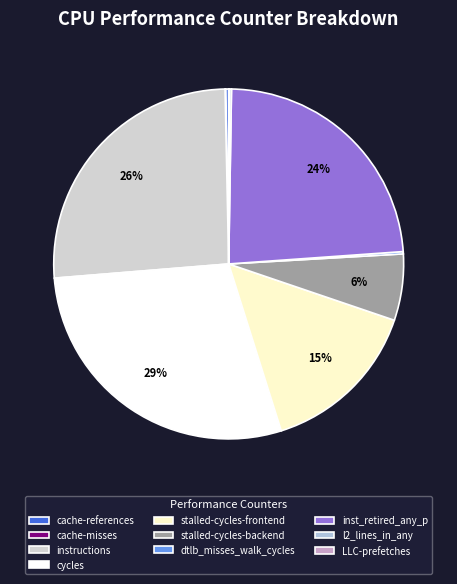

Rank the categories by value from lowest to highest.

cache-misses, LLC-prefetches, l2_lines_in_any, dtlb_misses_walk_cycles, cache-references, stalled-cycles-backend, stalled-cycles-frontend, inst_retired_any_p, instructions, cycles